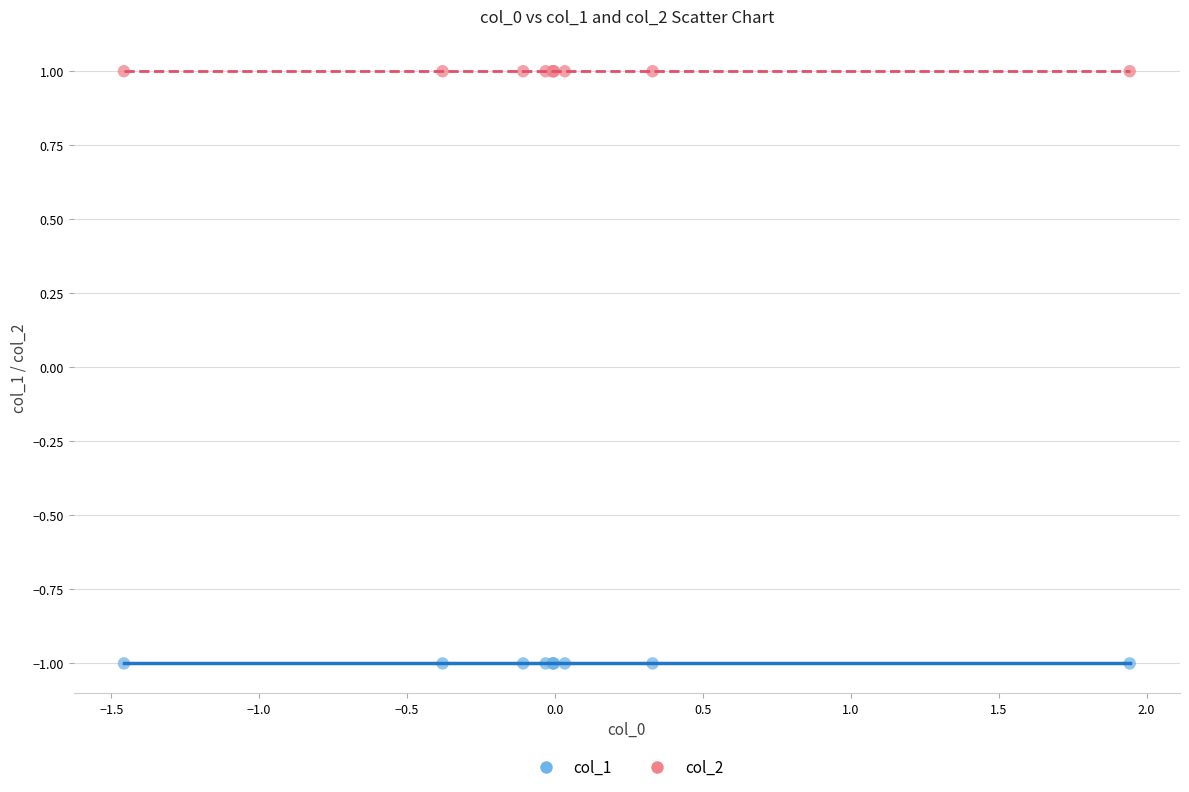

Which series reaches the maximum Y coordinate?

col_2